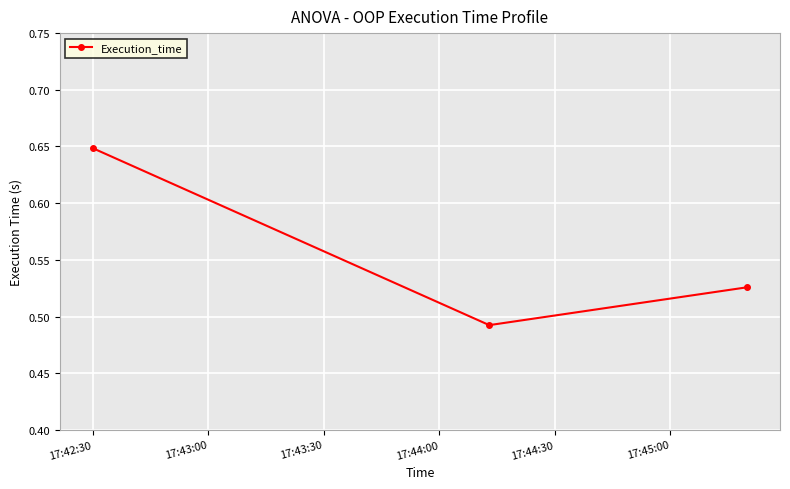

What is the greatest value displayed?

0.6